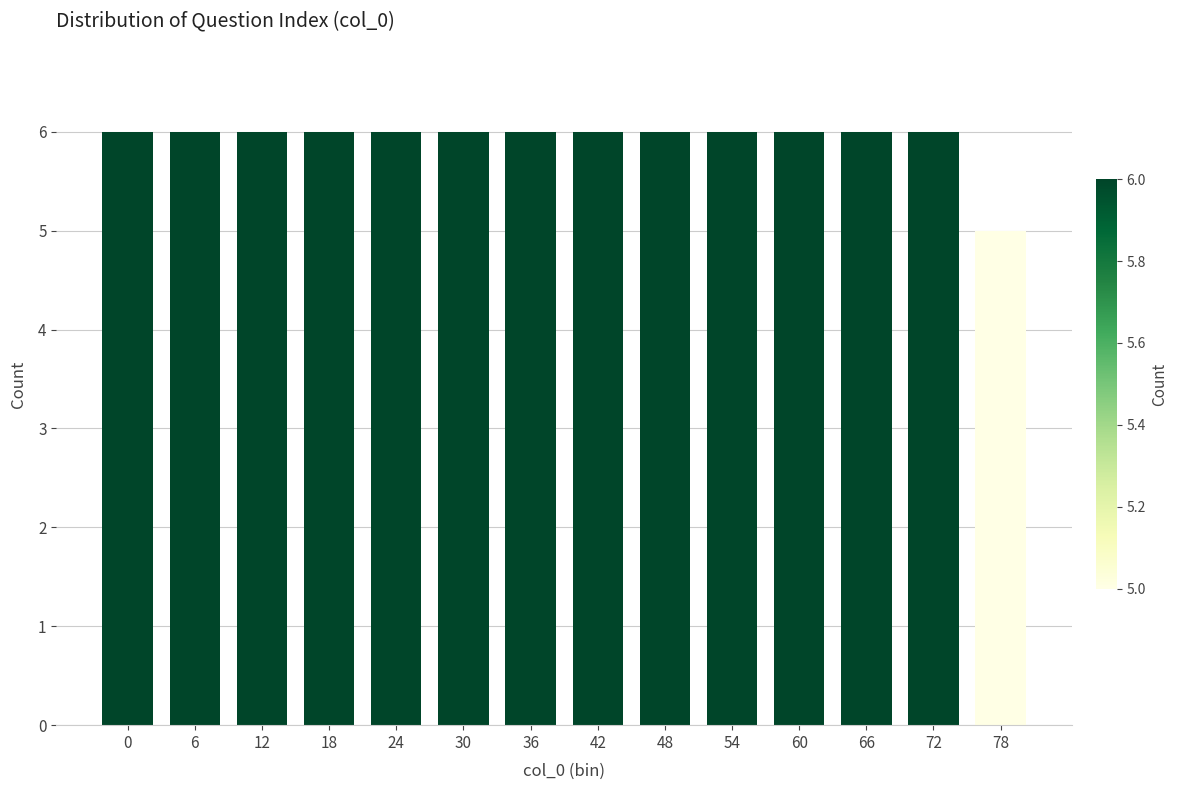

Reading left to right, what are all the values shown in this chart?

6	6	6	6	6	6	6	6	6	6	6	6	6	5